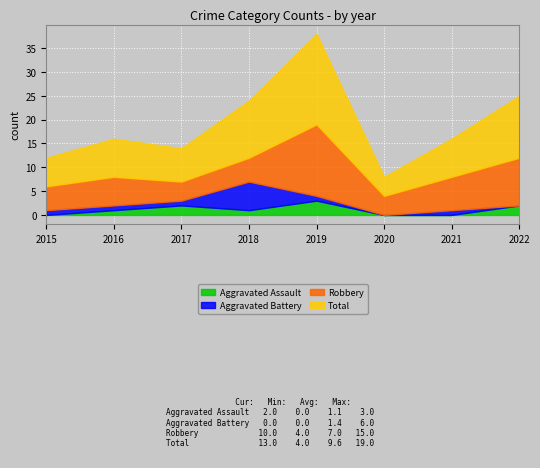

Rank the series by their maximum value, from highest to lowest.

Total, Robbery, Aggravated Battery, Aggravated Assault